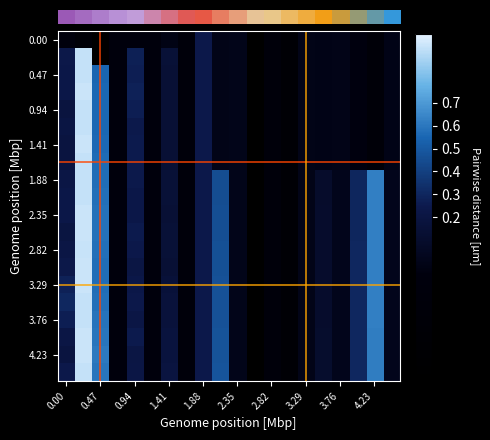

At which category is the sum across all series the highest?

0.47